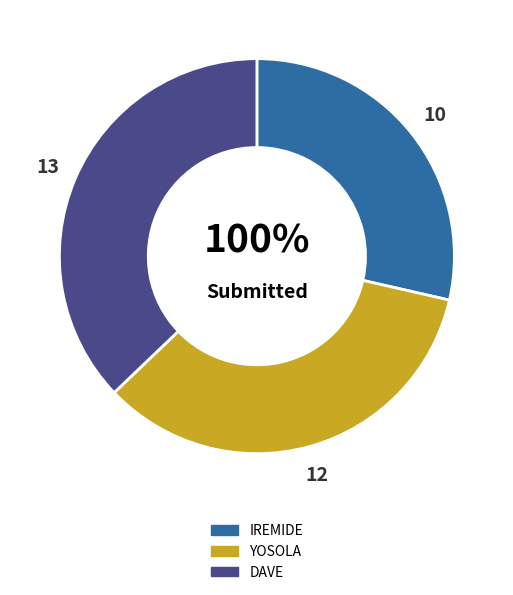

The DAVE slice represents 27% of the pie. True or false?

False